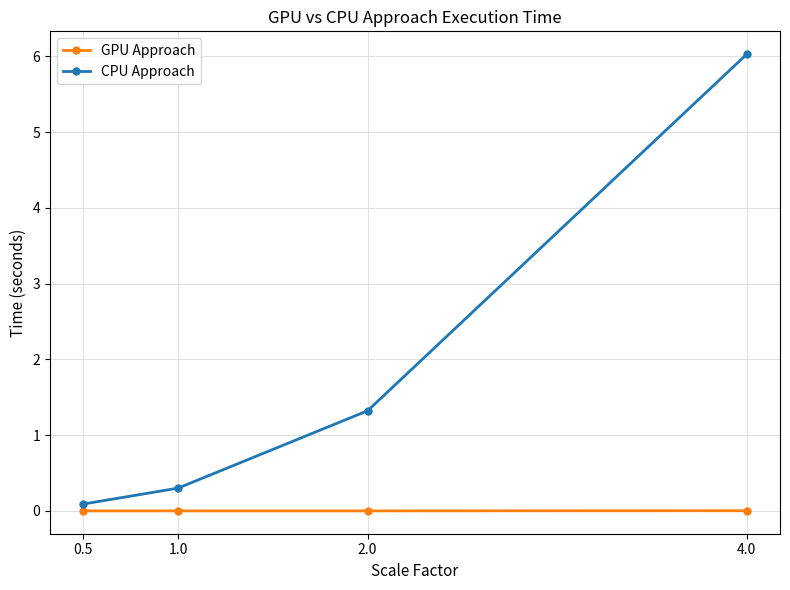

Does the chart have visible grid lines?

Yes